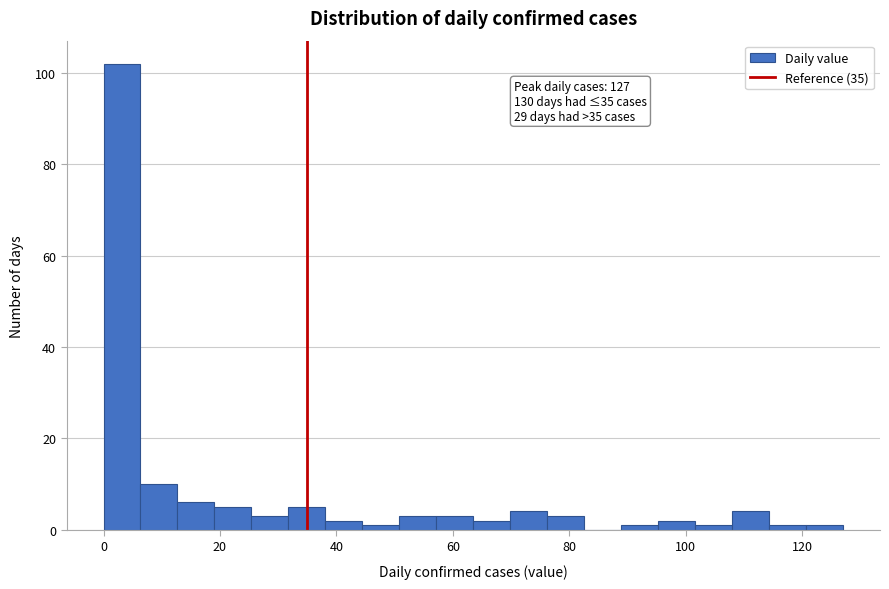

Read against the x-axis, roughly where is the centre of the tallest bar?

4